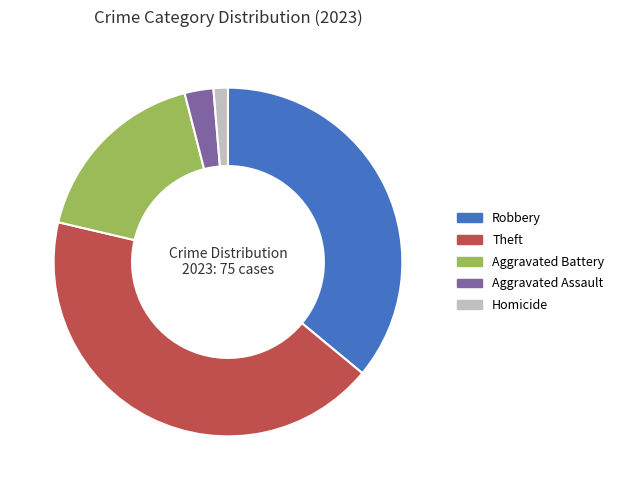

Is the sum of Aggravated Battery and Aggravated Assault greater than half?

No